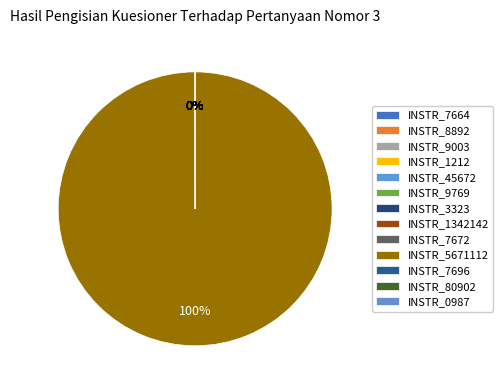

To the nearest percent, what is the difference between the largest and smallest slice percentages?

100%